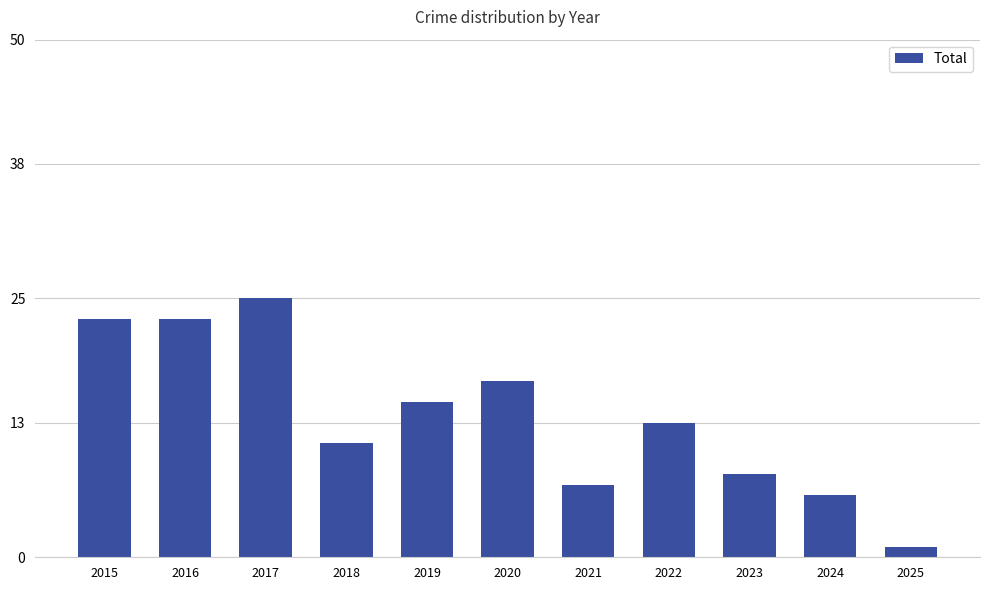

What is the greatest value displayed?

25